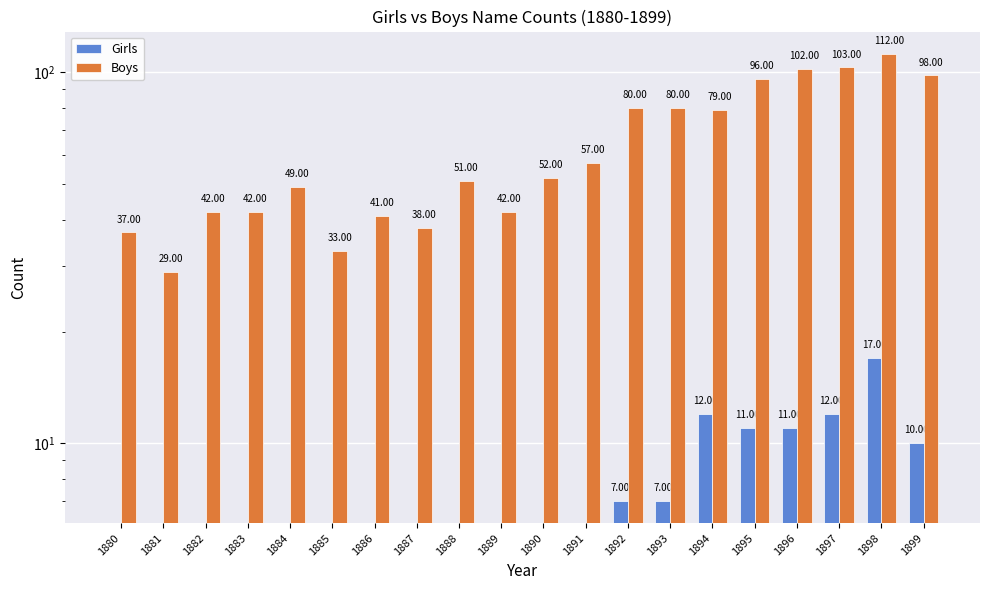

What is the difference between the second highest and minimum values in the Girls series?

12